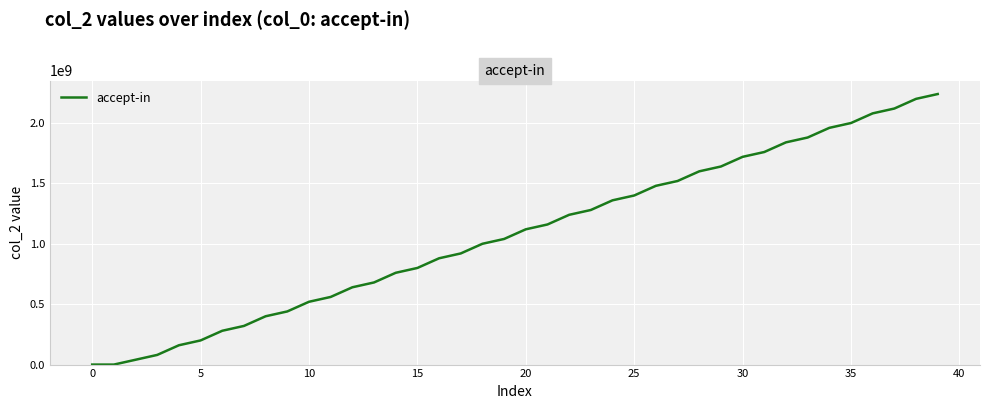

What is the difference between the maximum and minimum values?

2240085384.3